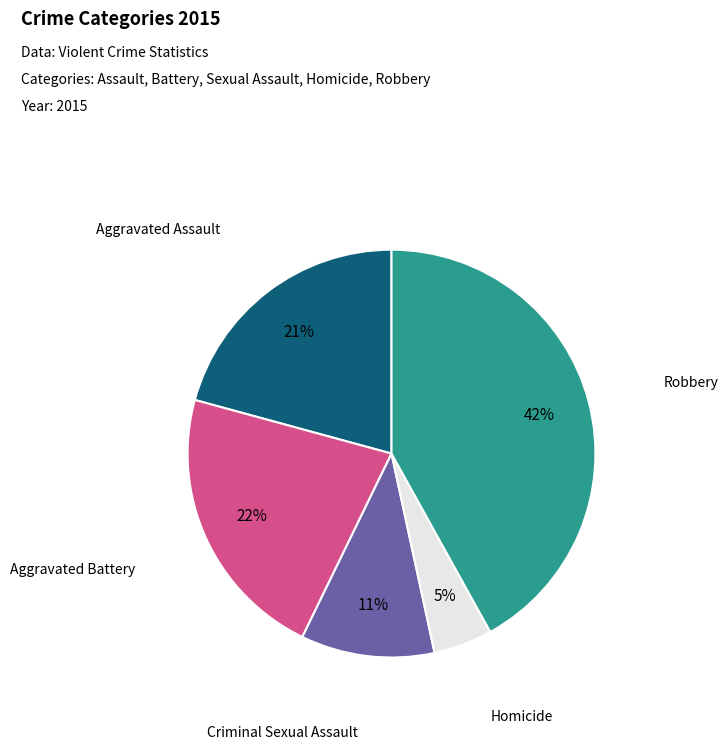

To the nearest percent, what is the average slice percentage?

20%